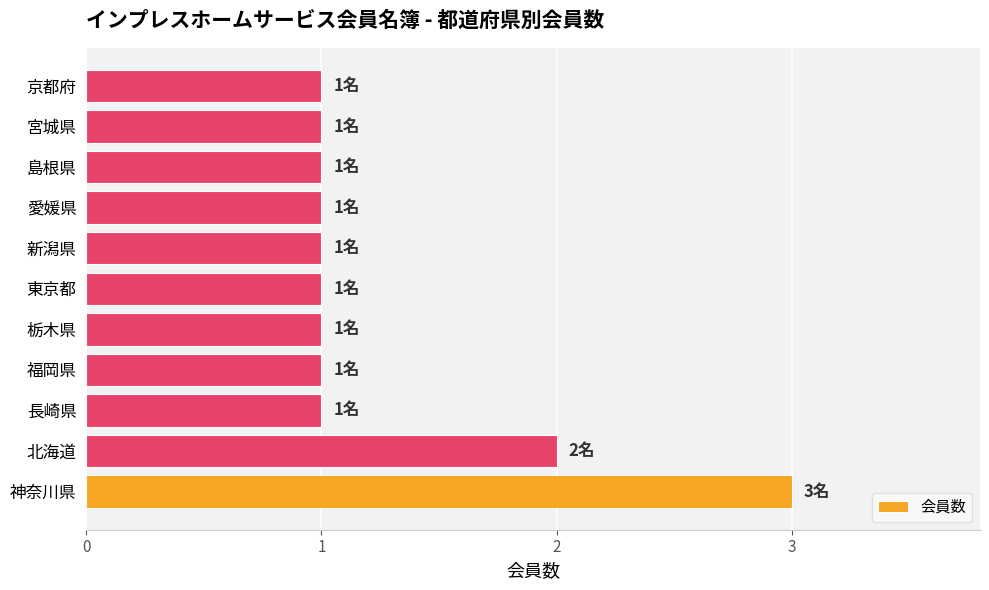

The chart shows a value of 0 at 新潟県. True or false?

False